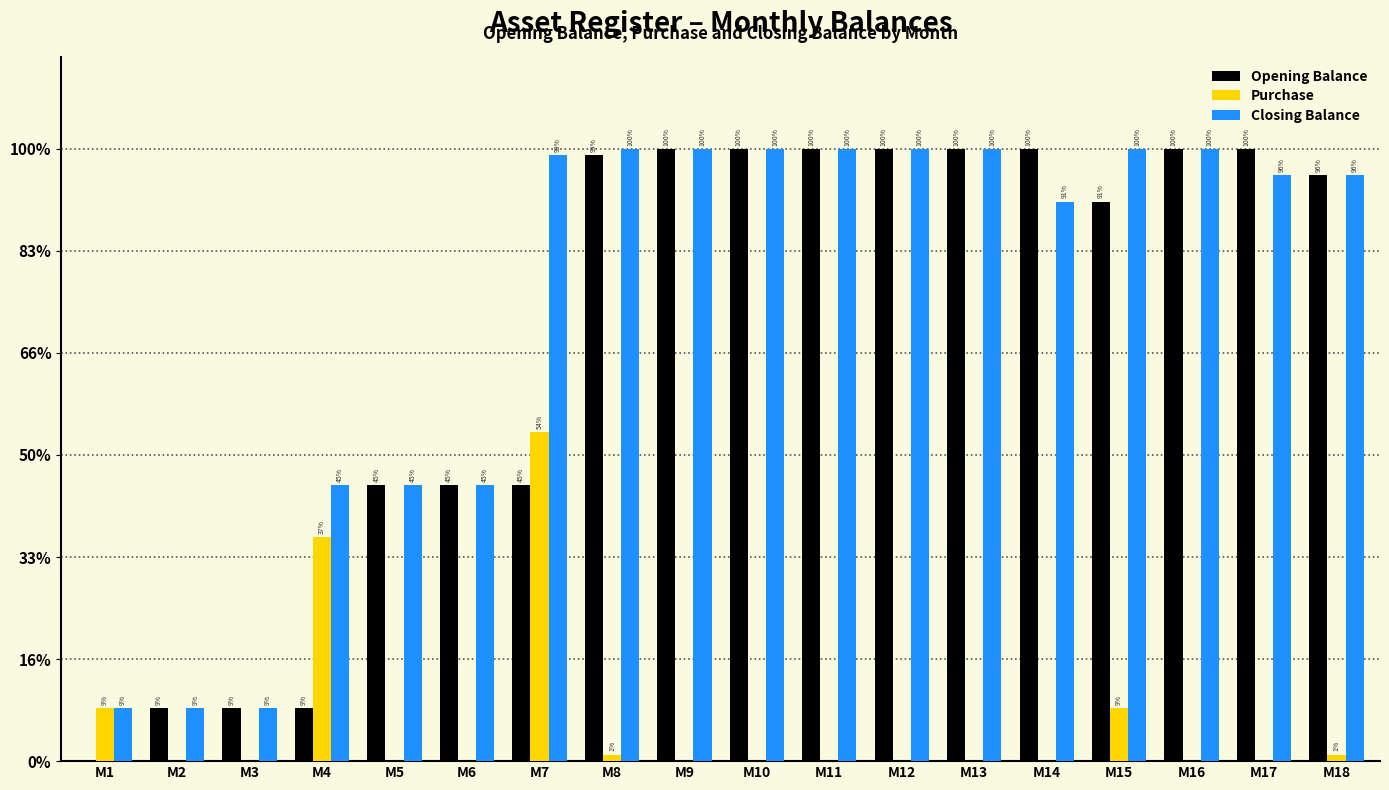

What are all the series names shown in the legend?

Opening Balance, Purchase, Closing Balance